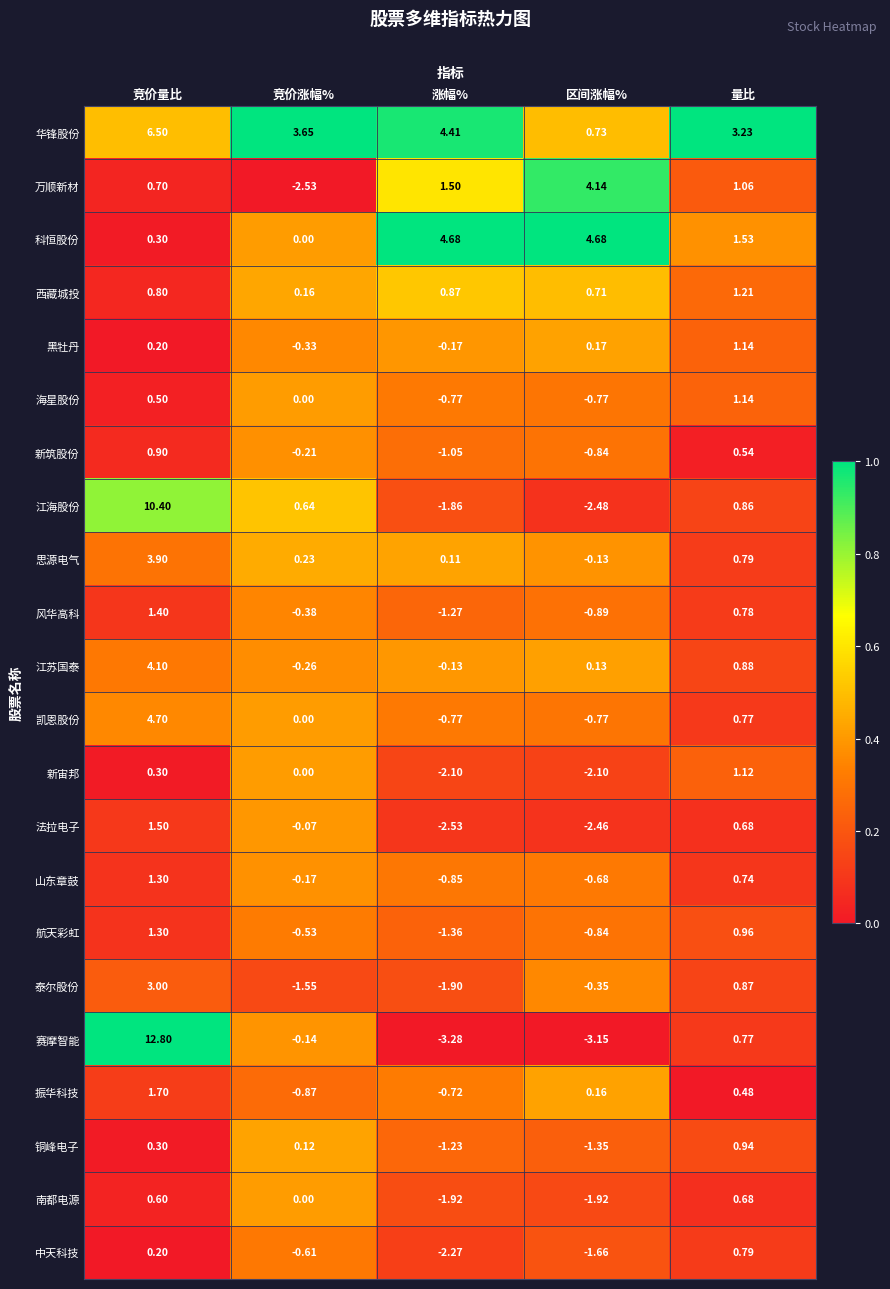

At which label is 黑牡丹 closest to 0?

涨幅%